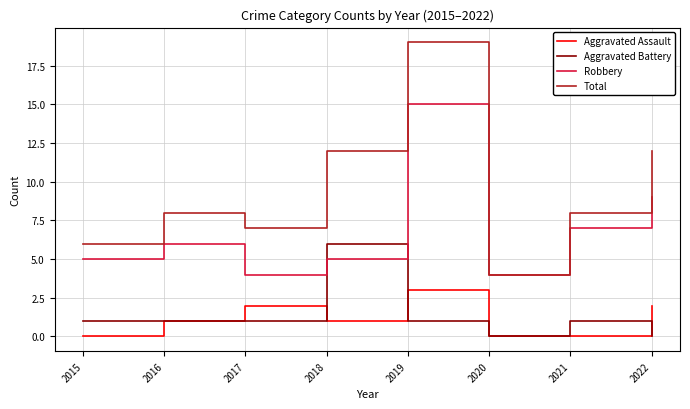

True or false: Robbery and Aggravated Assault cross at least once.

False